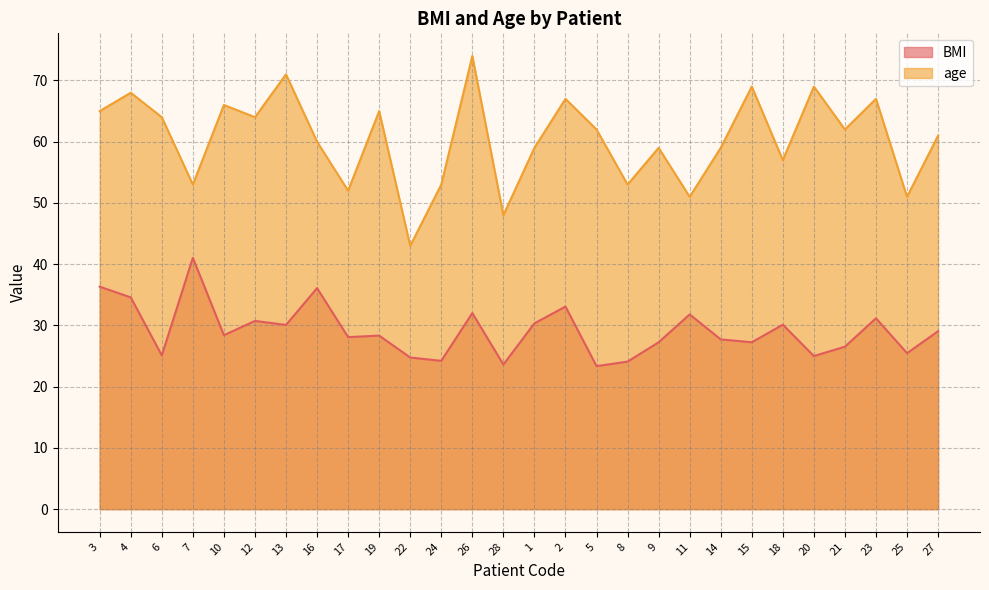

How many series are shown in this chart?

2